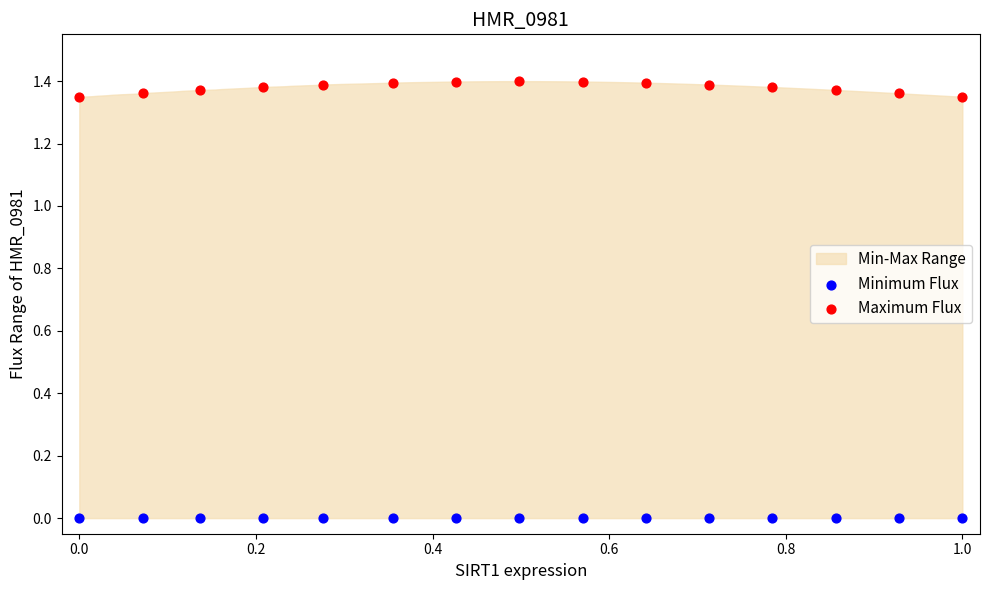

Which series contains the highest Y value?

Maximum Flux